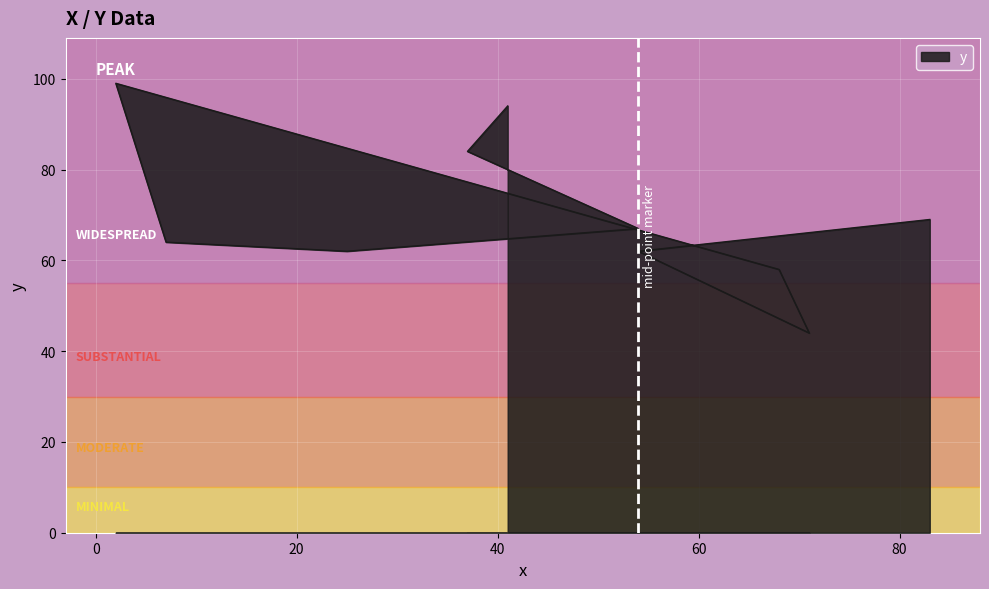

Rank the categories by value from highest to lowest.

2, 41, 37, 83, 54, 7, 25, 54, 68, 71